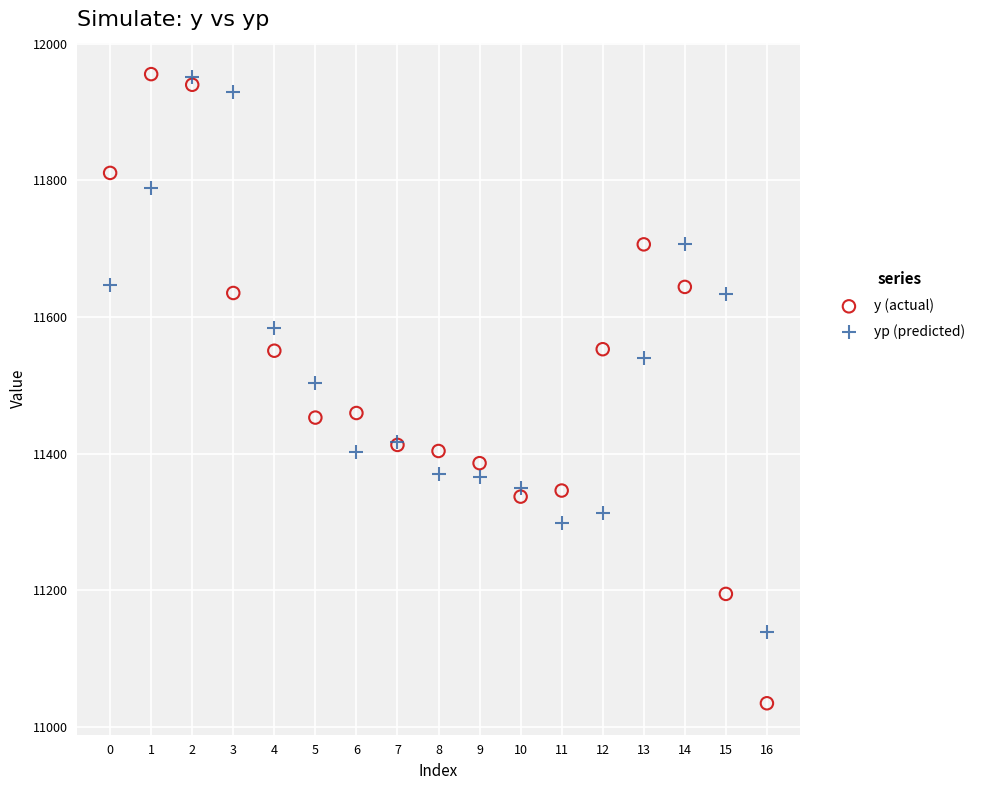

Which series reaches the minimum Y coordinate?

y (actual)